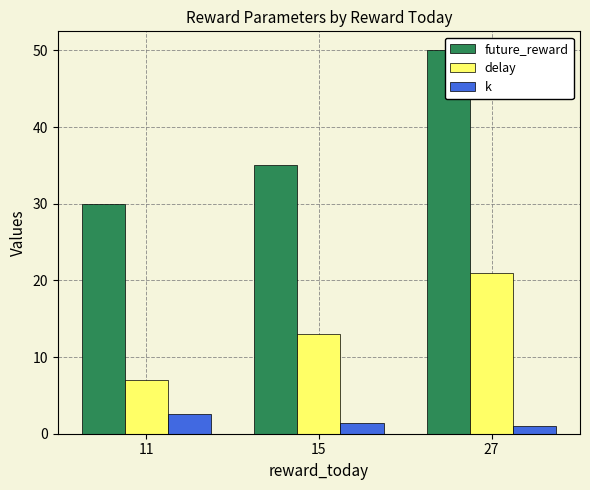

Reading left to right, extract all data points from this chart.

future_reward: 30.0	35.0	50.0
delay: 7.0	13.0	21.0
k: 2.6	1.5	1.0